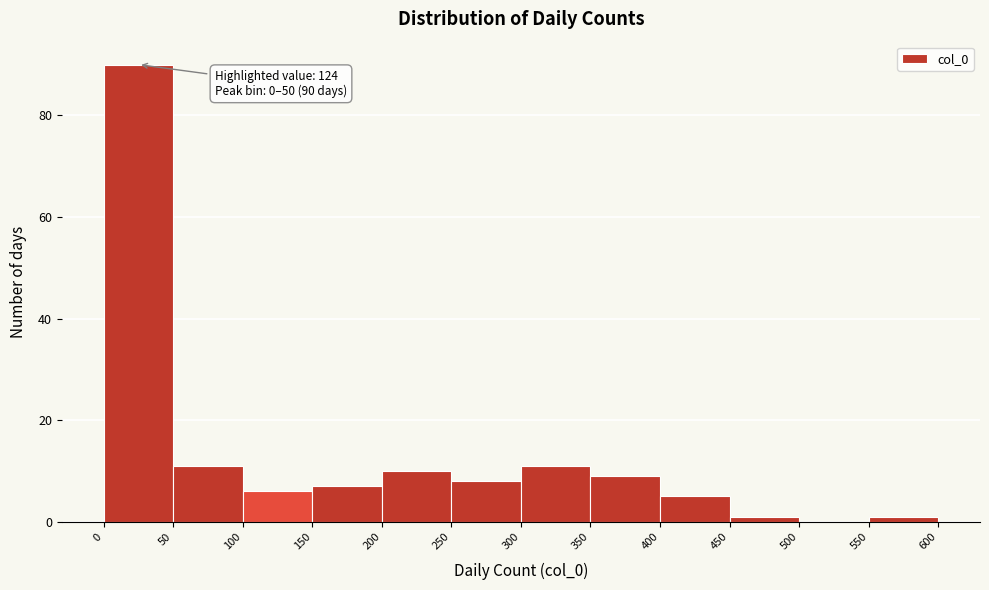

Over which range of the x-axis is the bar tallest?

0 to 50